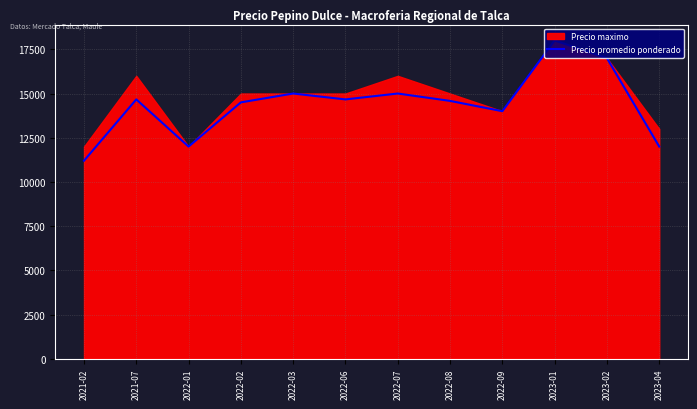

What is the difference between the second highest and second lowest values?

5000